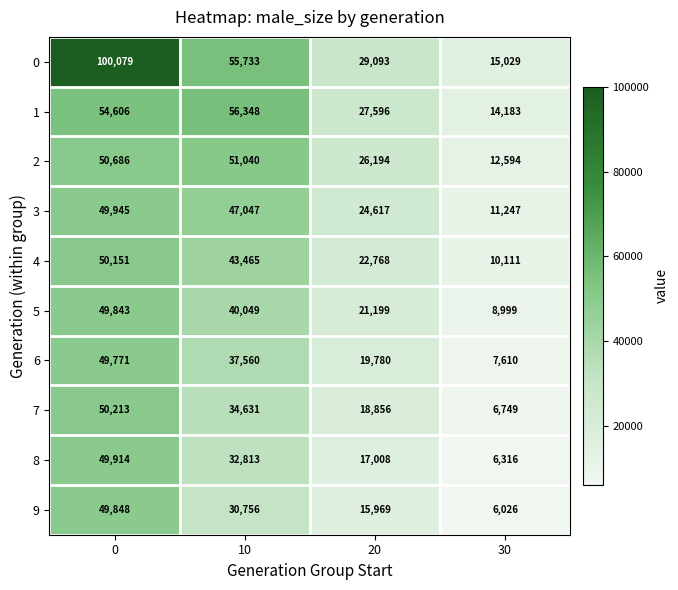

The value of 2 at 30 is 22389. True or false?

False